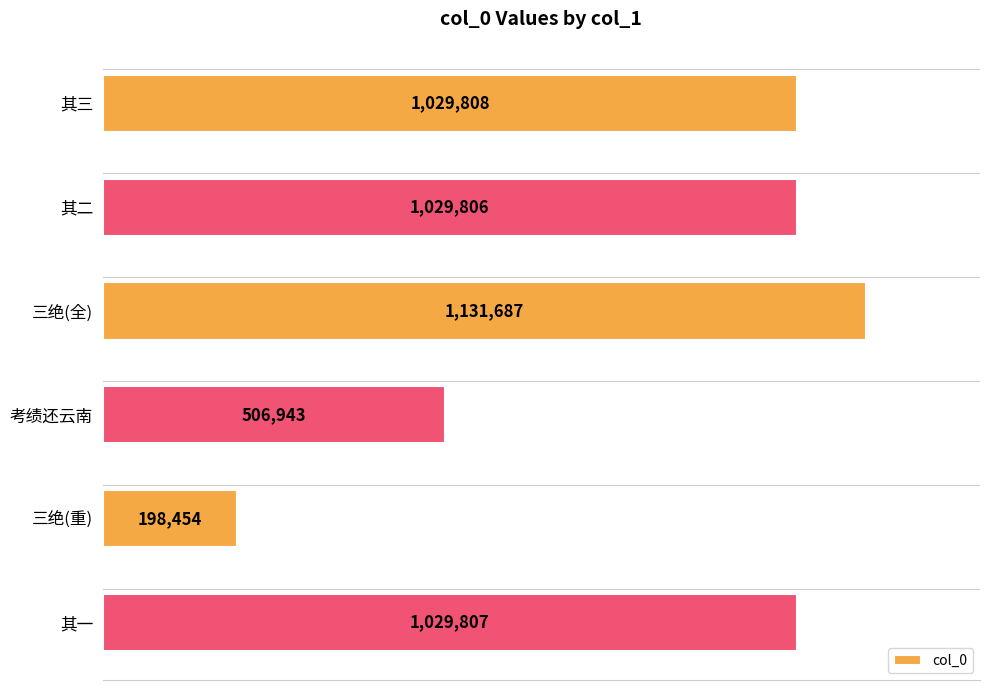

Does the chart contain any negative values?

No